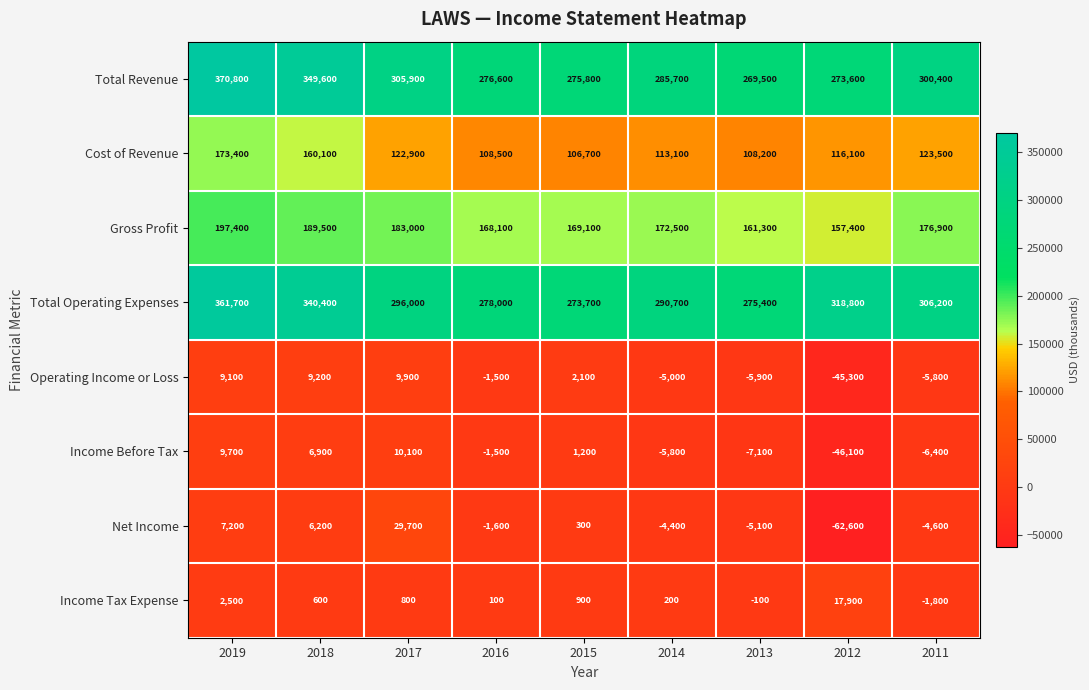

Which series has the largest total across all categories?

Total Operating Expenses